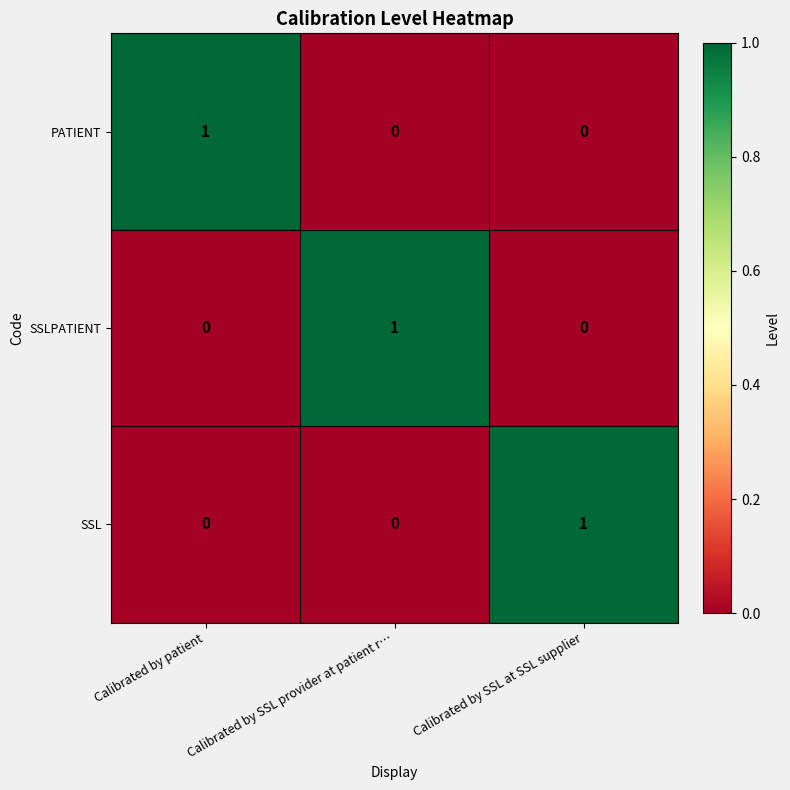

At which label does SSLPATIENT reach its peak?

Calibrated by SSL provider at patient r…